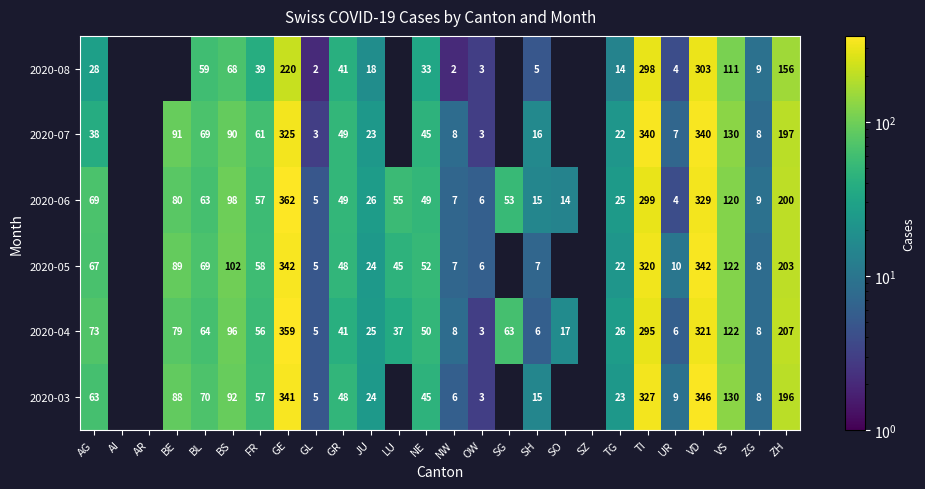

The value of 2020-07 at GL is 3. True or false?

True